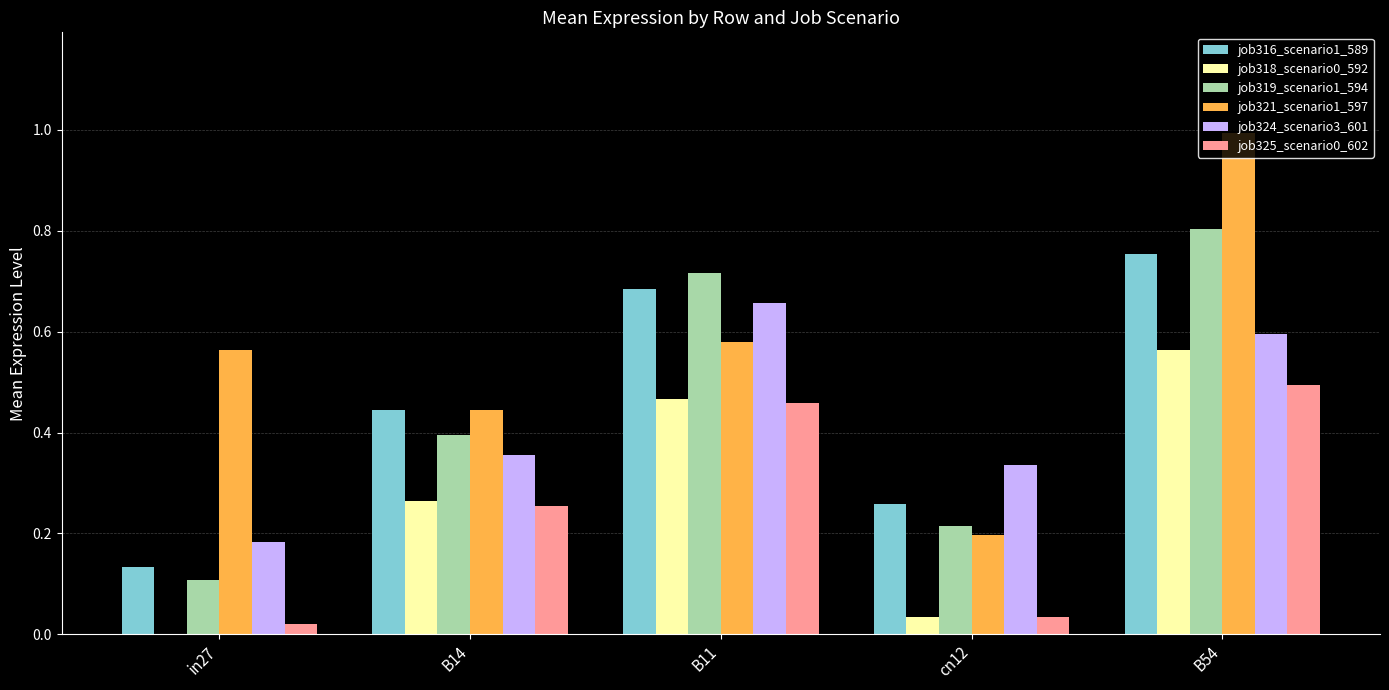

What is the sum of all job321_scenario1_597 values?

2.8